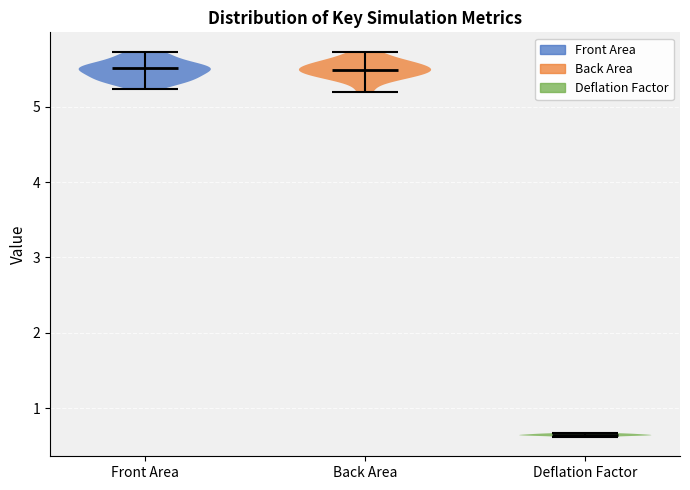

What is the highest point the violin for Front Area reaches on the y-axis? The values are not printed on the chart, so give them approximately, as read against the axis.

5.7